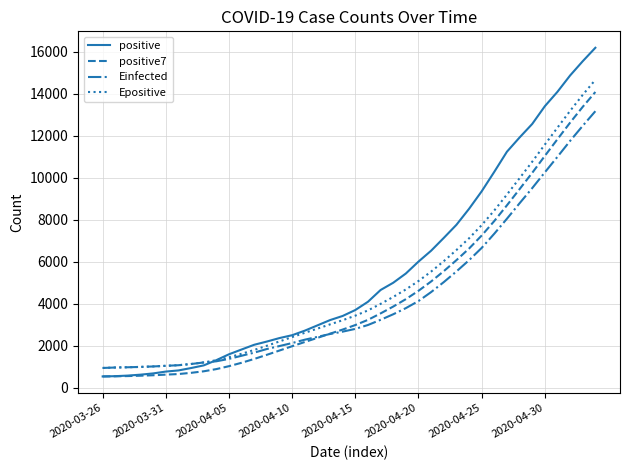

What is the minimum value for positive?

549.0